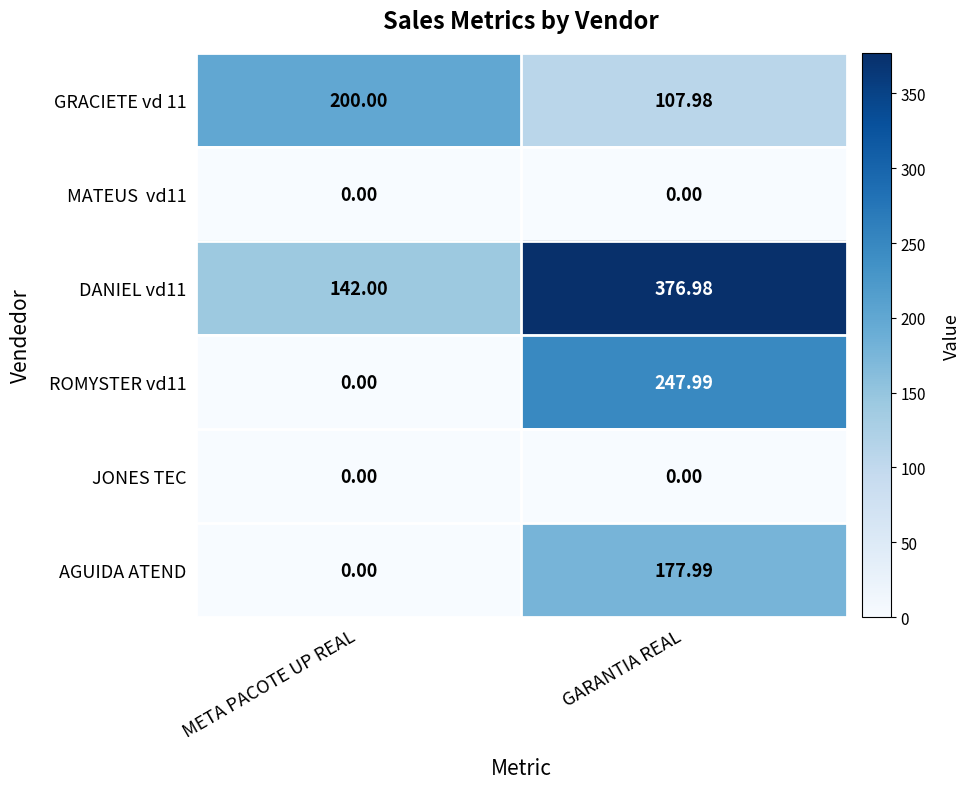

At which category is the sum across all series the highest?

GARANTIA REAL